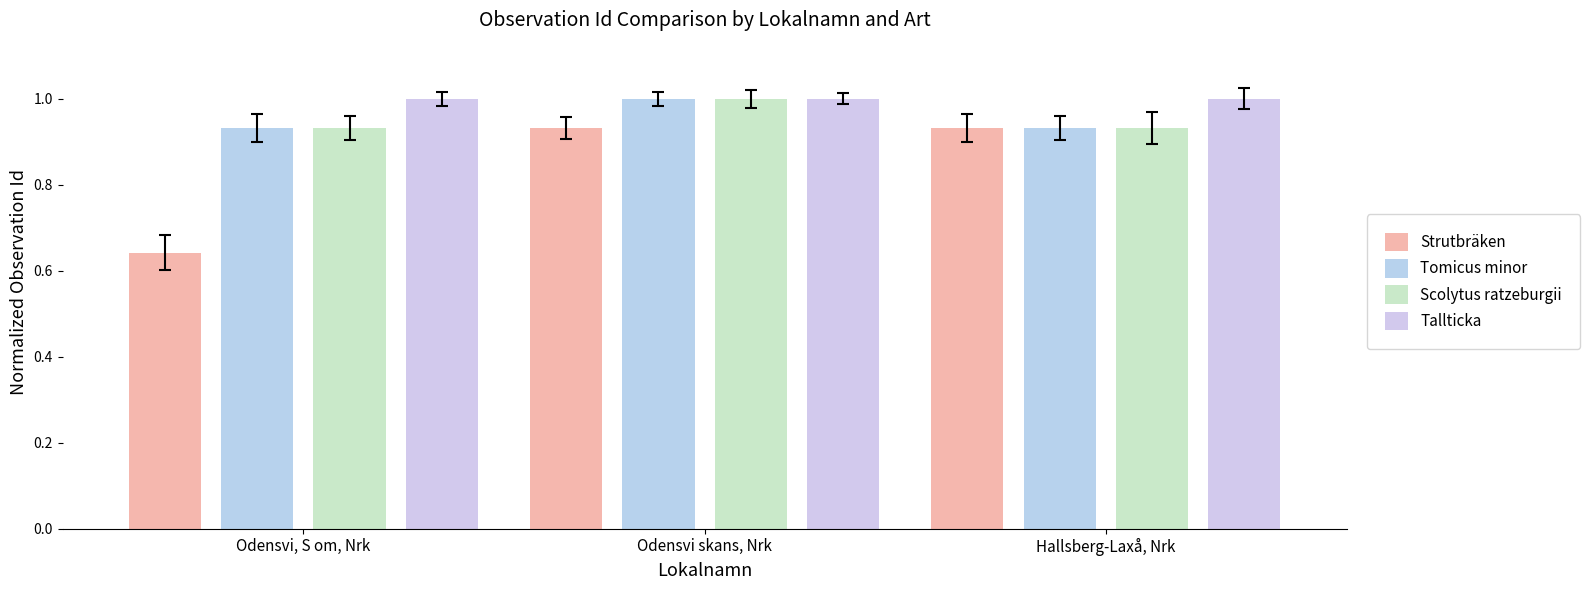

How many bars are there in each group?

4